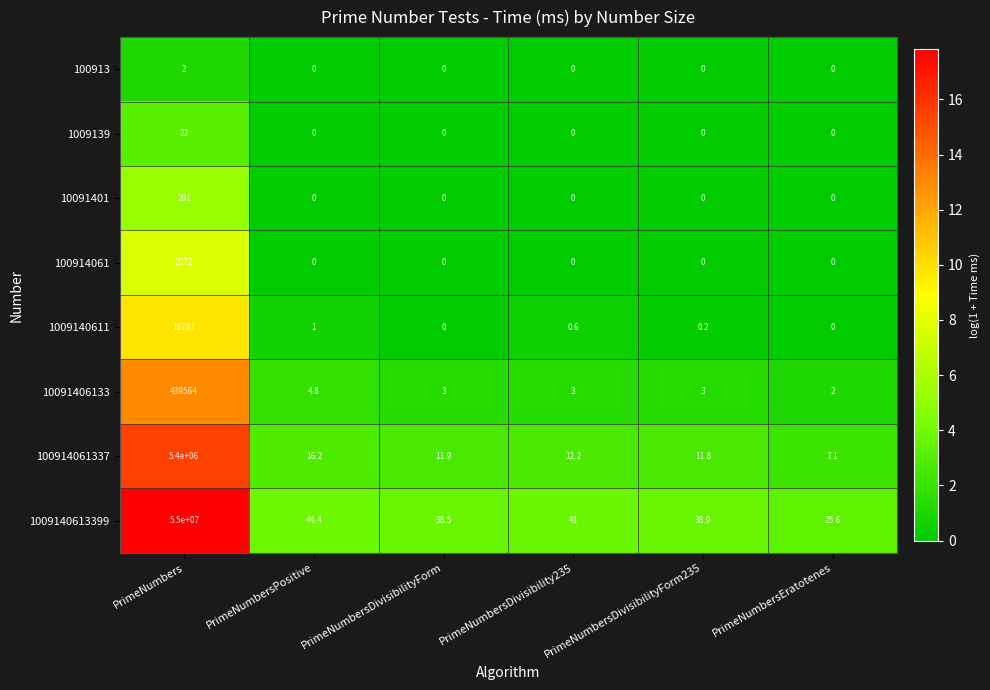

Which series has the largest range (max minus min)?

1009140613399